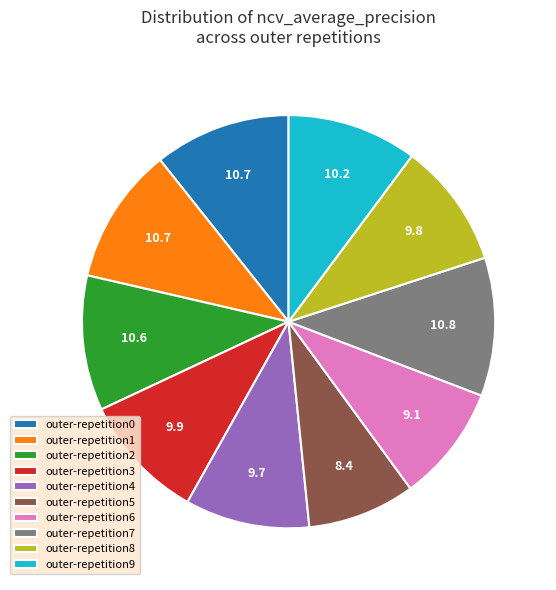

Is it true that outer-repetition3 is 10% of the pie?

True